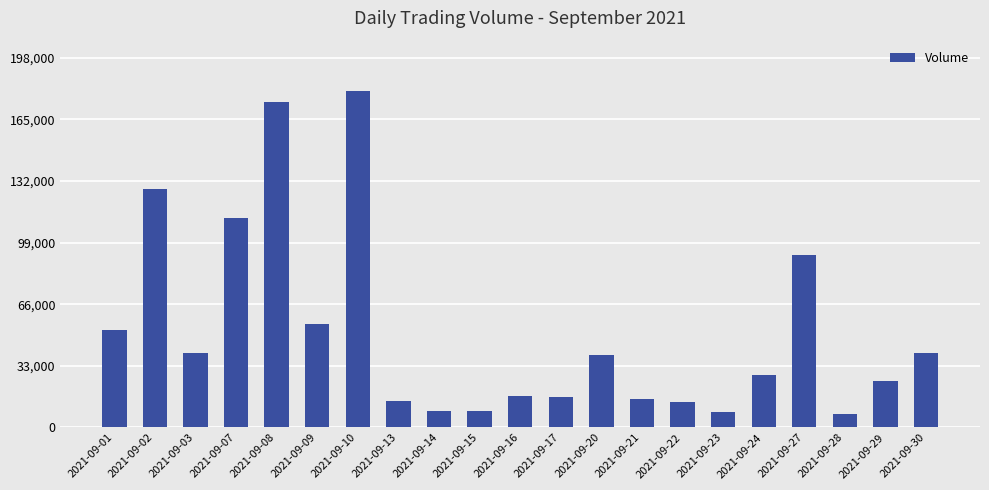

What is the difference between the values at 2021-09-08 and 2021-09-10?

5891